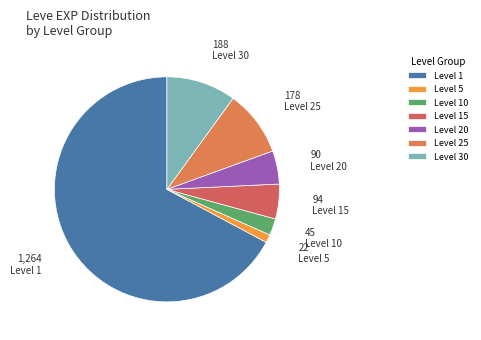

How many slices are in this pie chart?

7